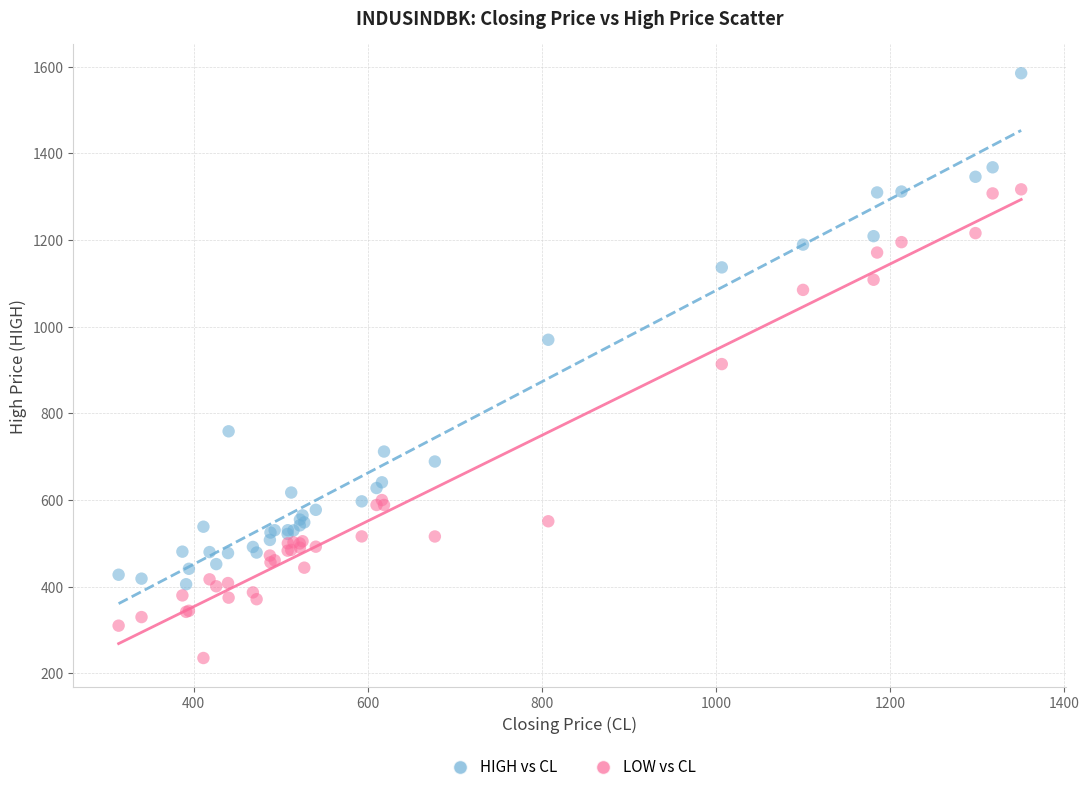

Which series has the largest Y range (max minus min)?

HIGH vs CL